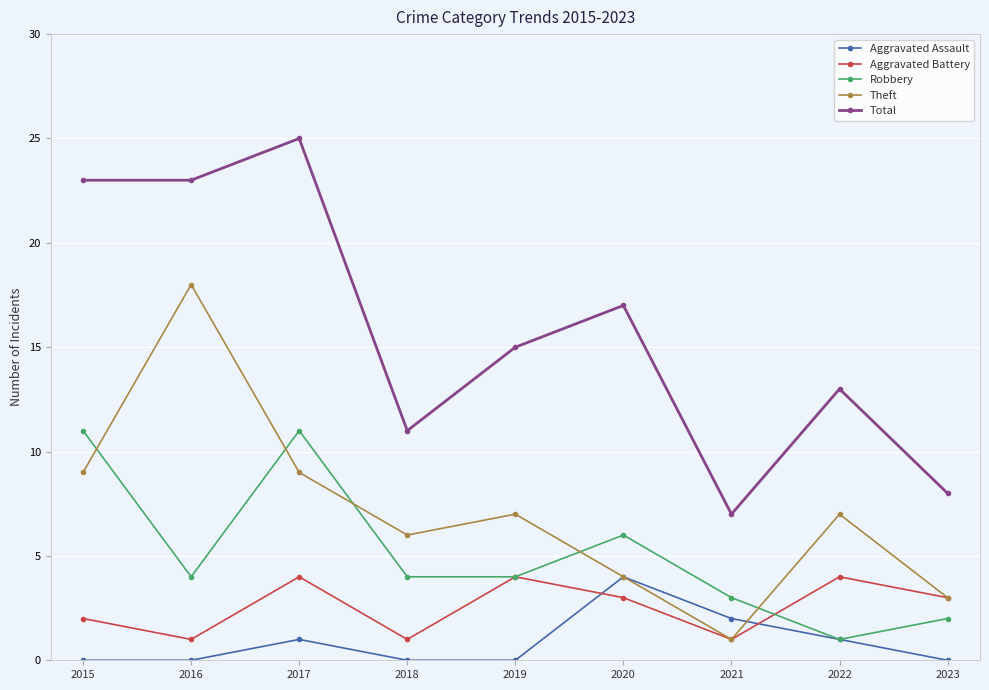

How many intersections are there between Theft and Robbery?

5